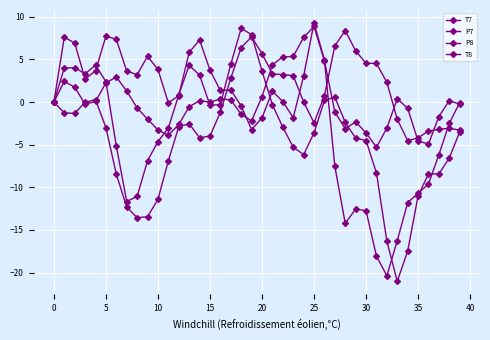

Is this an area chart (filled region under the line)?

No